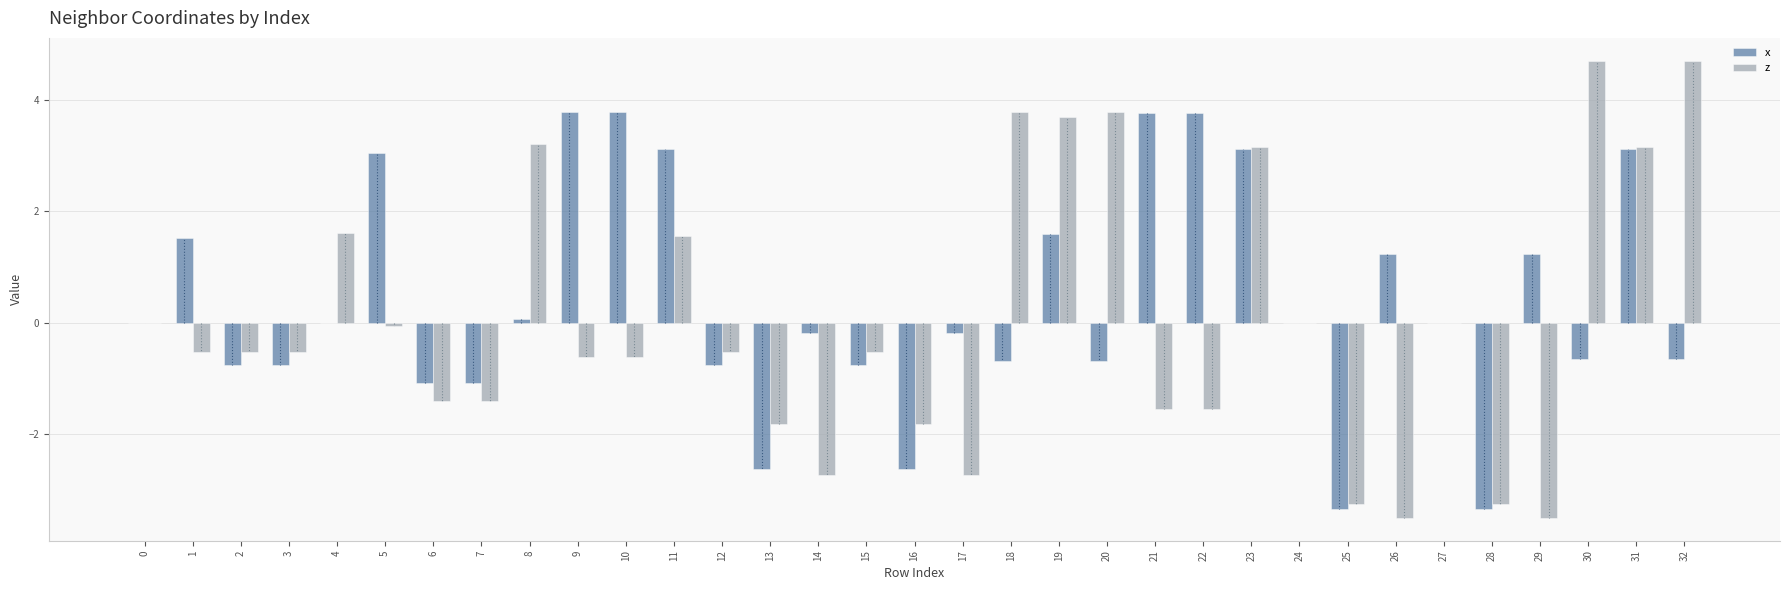

The value of z at 23 is 1.8. True or false?

False